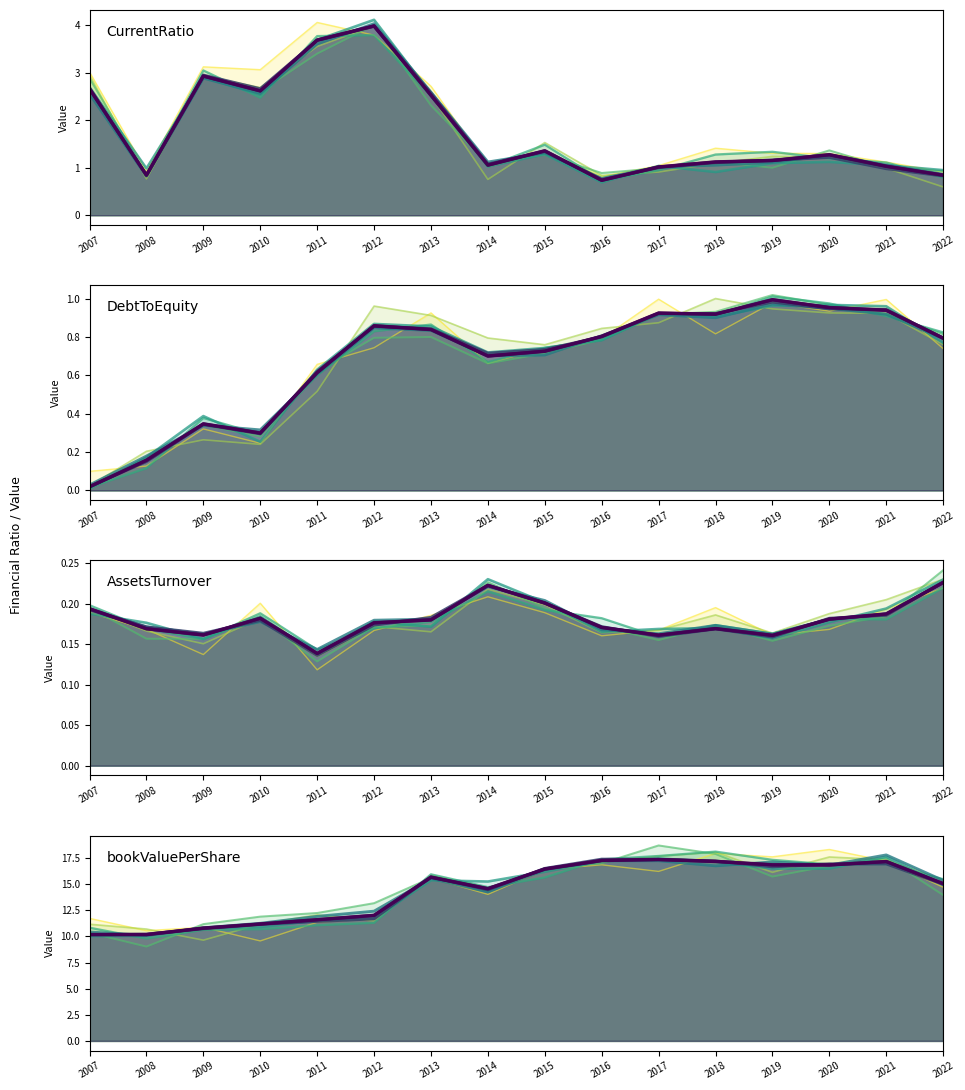

At which label is AssetsTurnover closest to 0?

2011